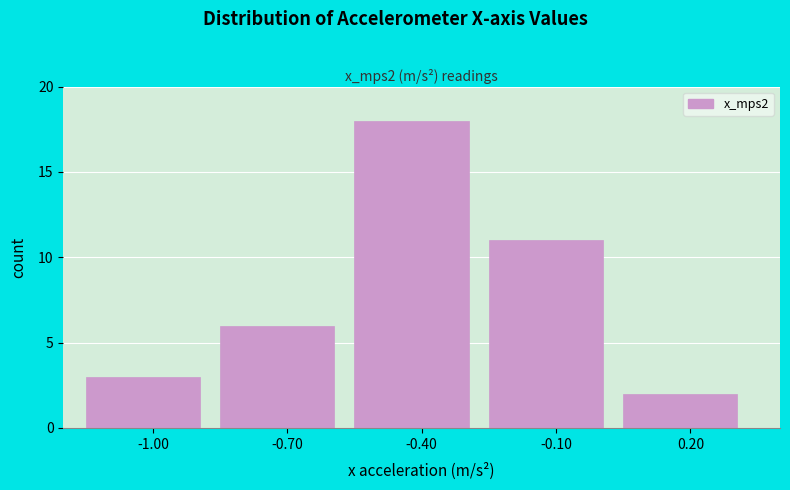

How tall is the bar that spans -1.15 to -0.85 on the x-axis? The values are not printed on the chart, so give them approximately, as read against the axis.

3